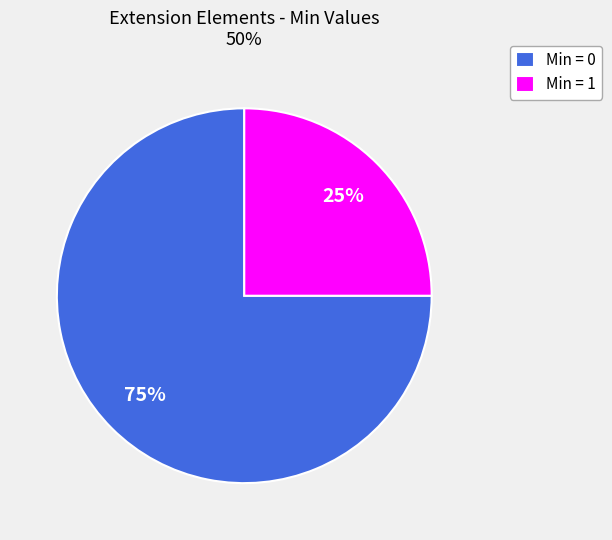

What is the majority slice?

Min = 0